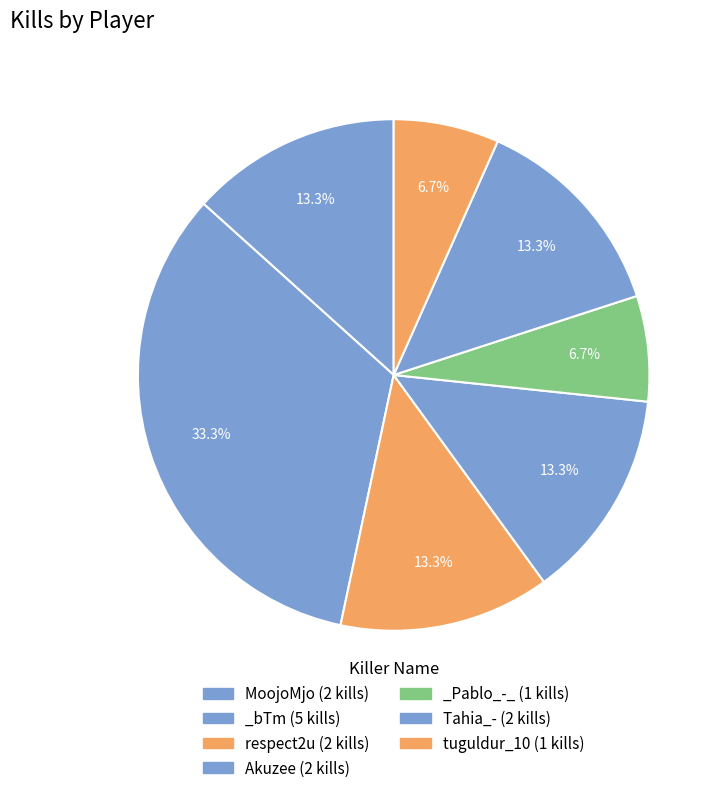

Rank the categories by value from highest to lowest.

_bTm, MoojoMjo, respect2u, Akuzee, Tahia_-, _Pablo_-_, tuguldur_10